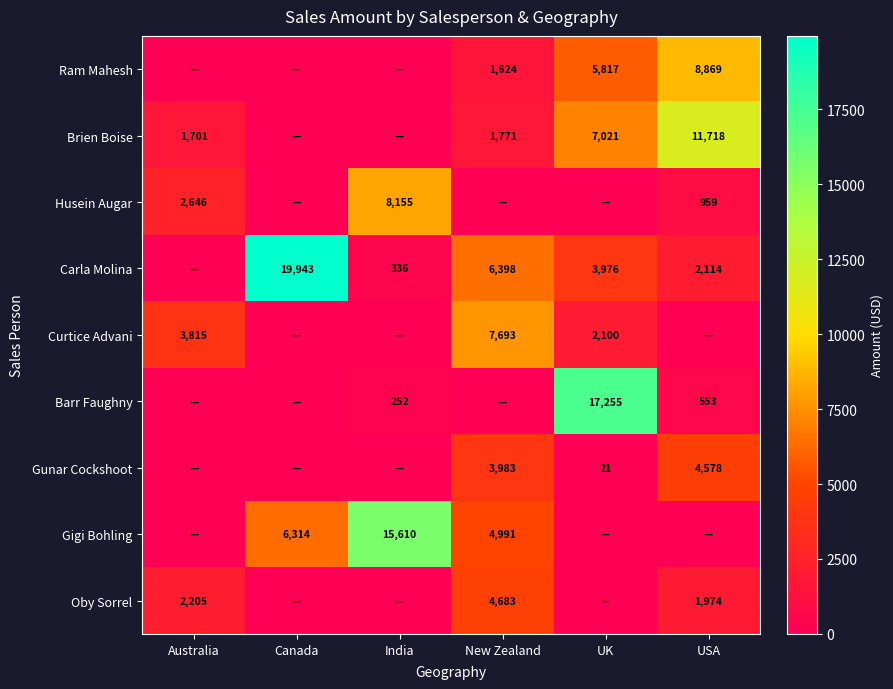

Is the value of Gigi Bohling at UK greater than the value of Husein Augar at Canada?

No